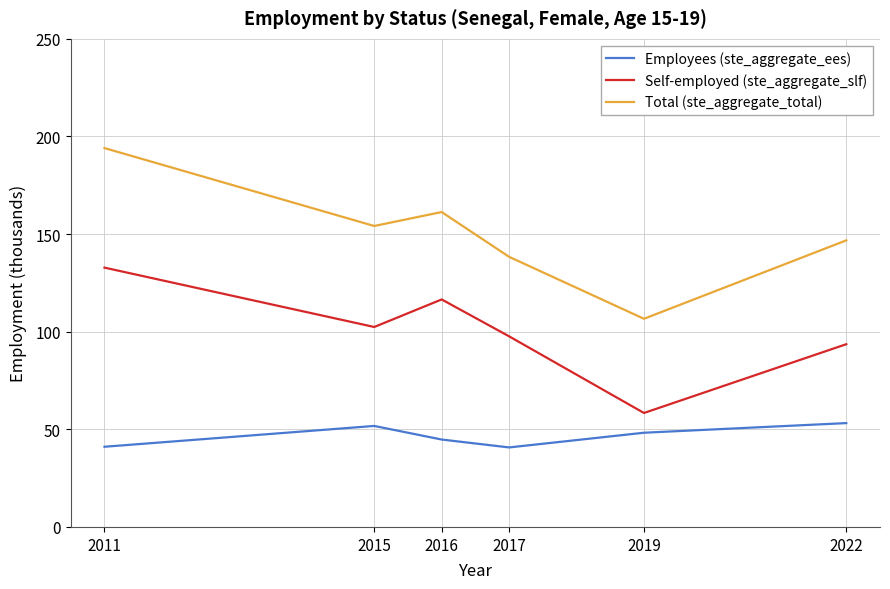

Which series has the largest total across all categories?

Total (ste_aggregate_total)